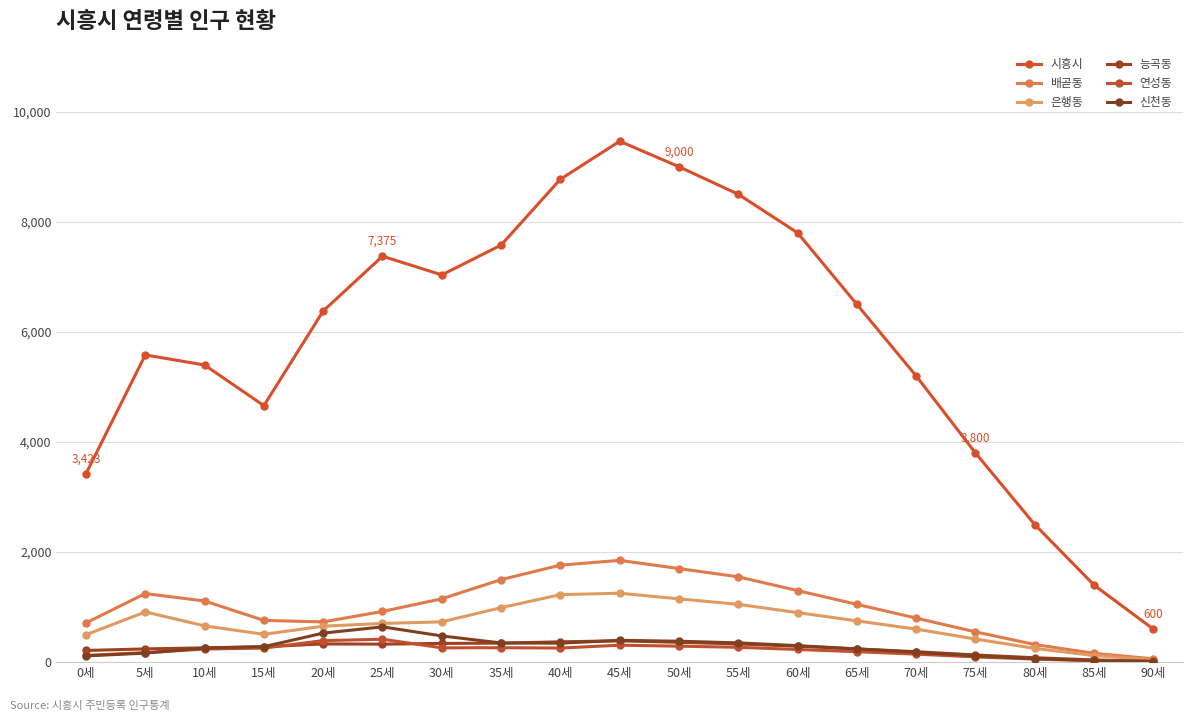

What is the average value of the 신천동 series?

275